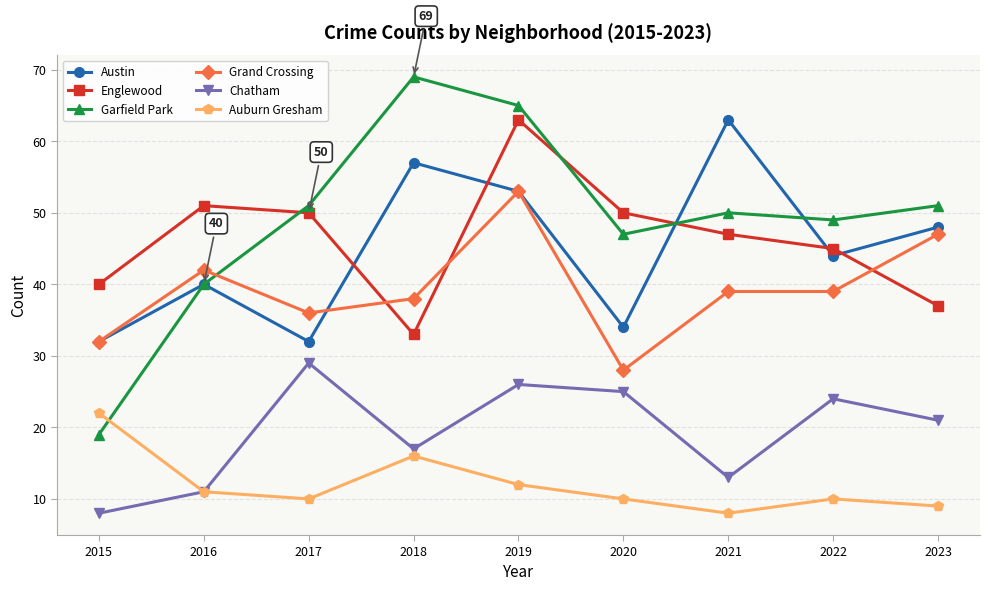

Count the number of categories in the chart.

9